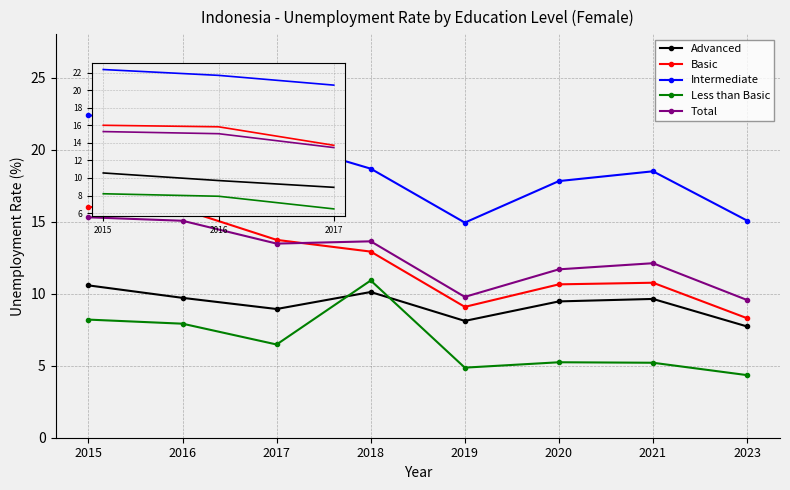

What is the total value across all series at 2015?

72.5